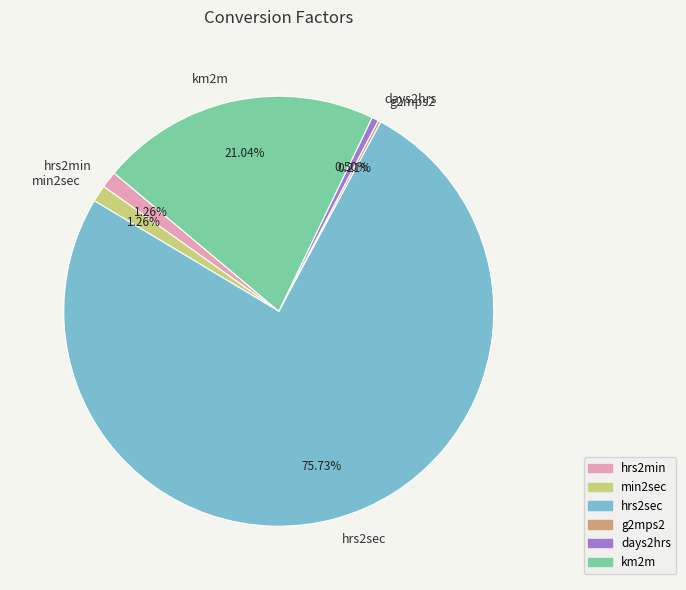

Between km2m and days2hrs, which is larger?

km2m